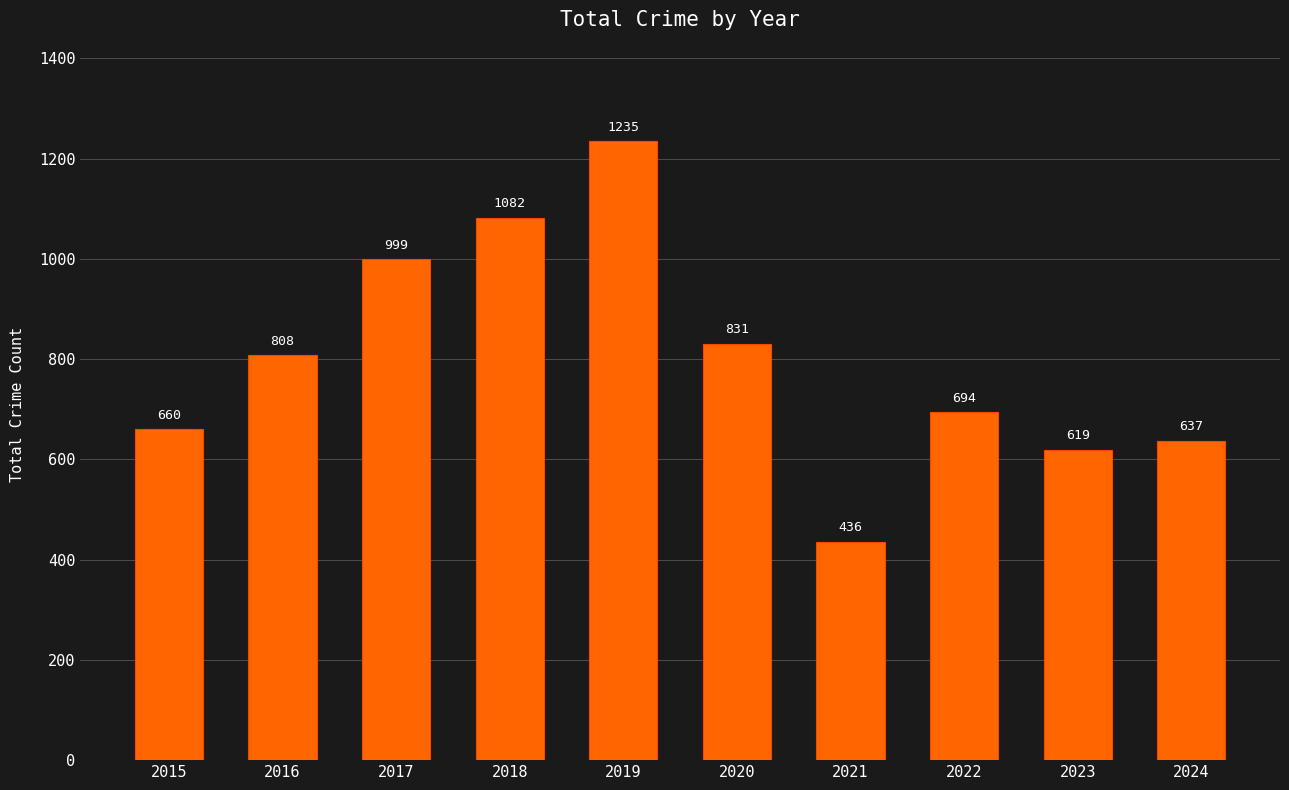

Reading left to right, what are all the values shown in this chart?

660	808	999	1082	1235	831	436	694	619	637